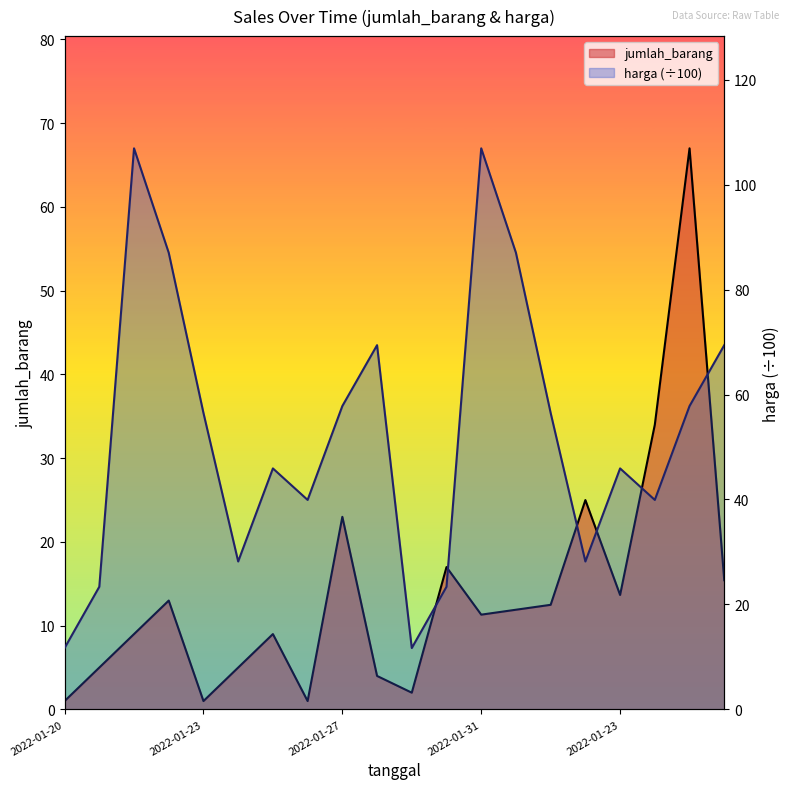

Between 2022-01-23 and 2022-01-30, which series saw the biggest shift?

jumlah_barang